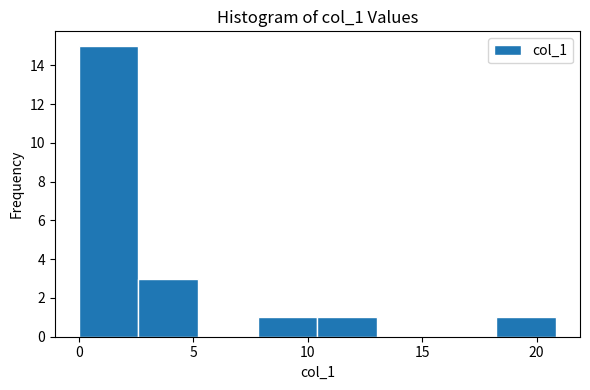

Reading left to right, transcribe this chart: for each bar, give the range it covers on the x-axis and its height. Neither the bar edges nor the heights are printed on the chart, so give them approximately, as read against the axes.

0.0 to 2.5: 15
2.5 to 5.0: 3
5.0 to 8.0: 0
8.0 to 10.5: 1
10.5 to 13.0: 1
13.0 to 15.5: 0
15.5 to 18.0: 0
18.0 to 21.0: 1